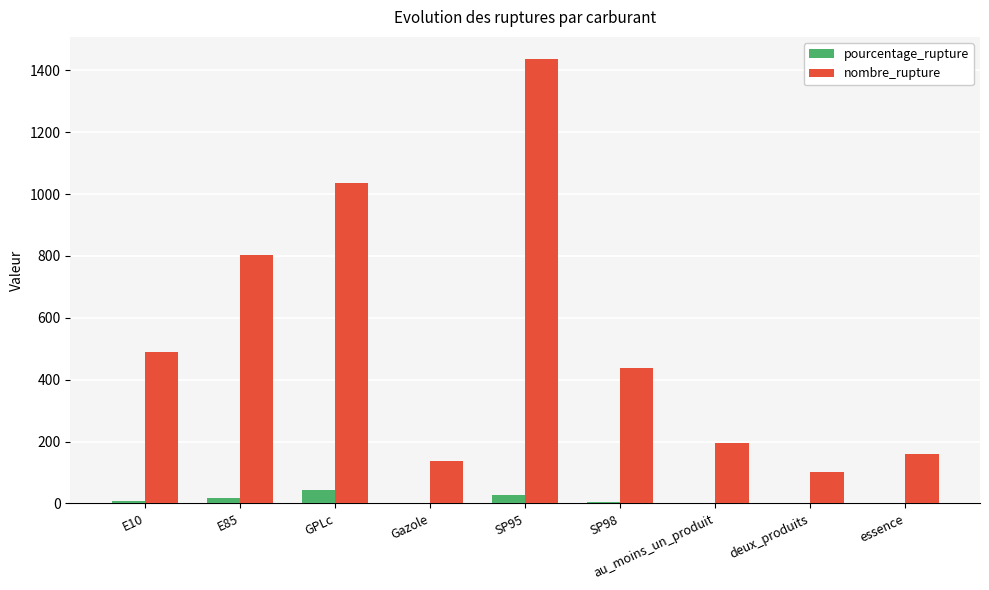

How many data points does each series have?

9